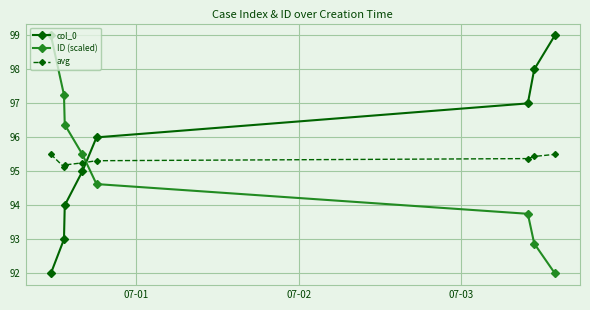

What is the difference between the maximum and minimum values in the ID (scaled) series?

7.0